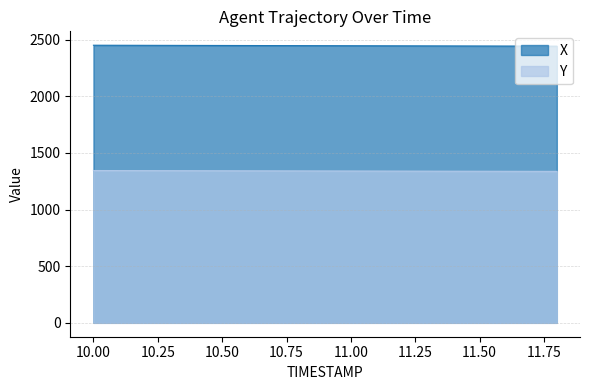

What is the maximum value shown in the chart?

2451.9